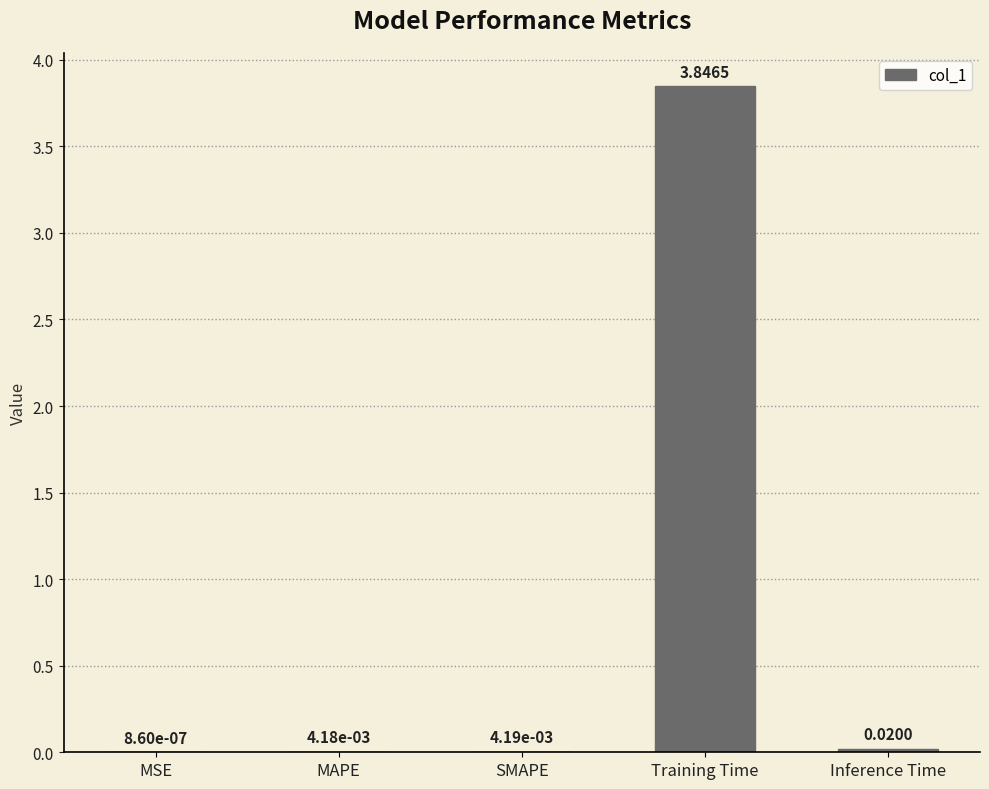

At which category does the chart reach its peak across all series?

Training Time